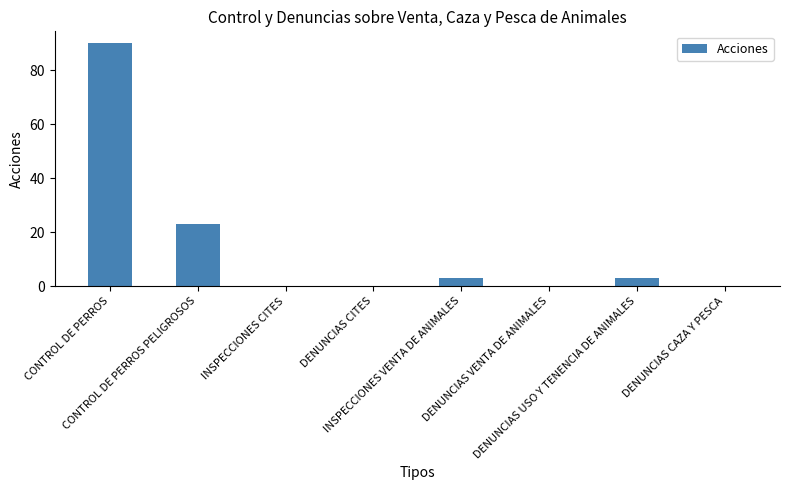

What is the maximum value shown in the chart?

90